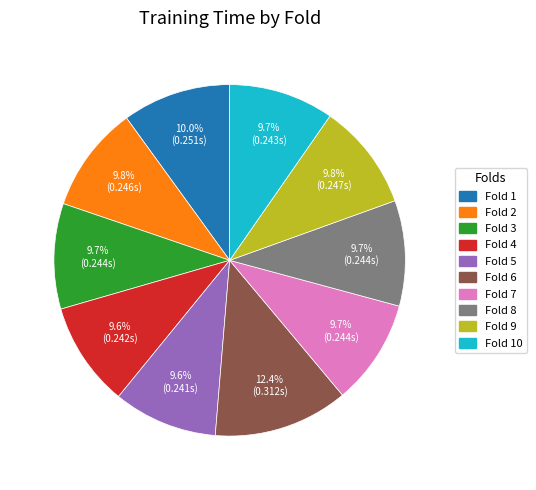

Does any single category account for the majority?

No